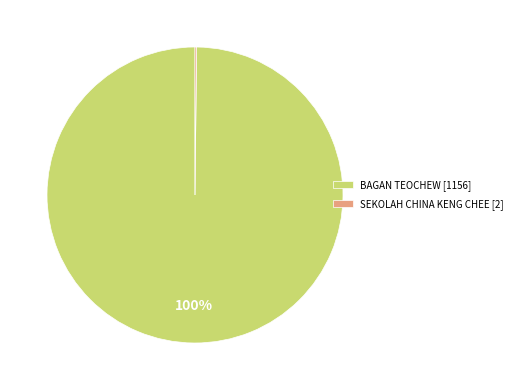

To the nearest percent, what is the difference between the largest and smallest slice percentages?

100%